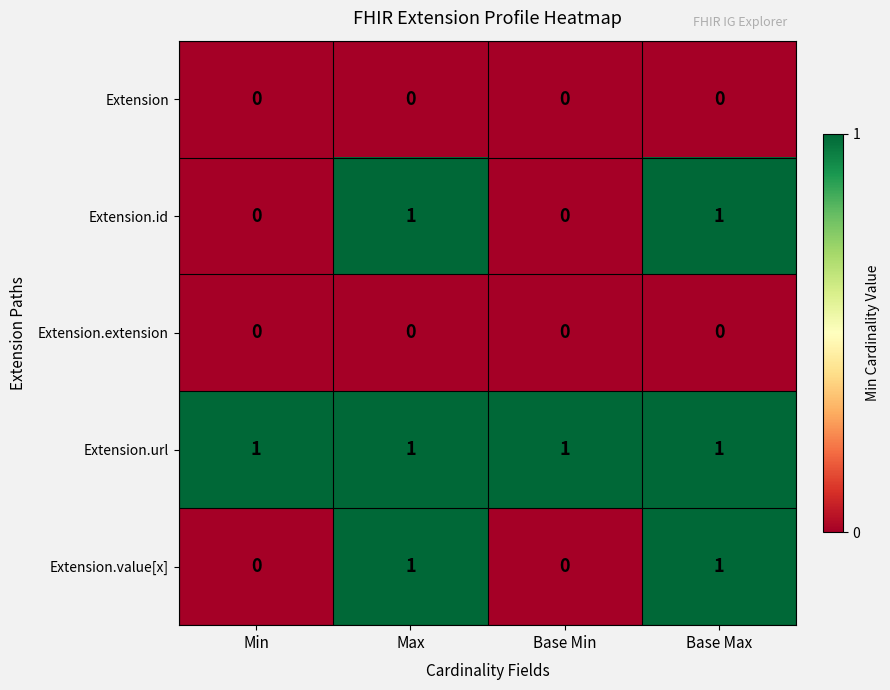

What is the total value across all series at Base Max?

3